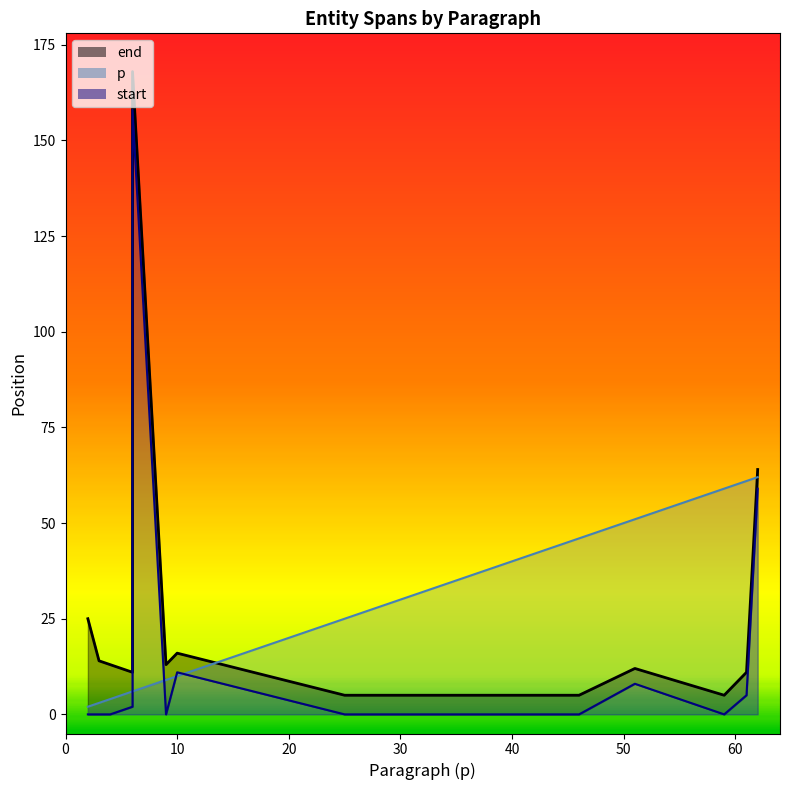

Is the value of end at 62 greater than the value of start at 3?

Yes